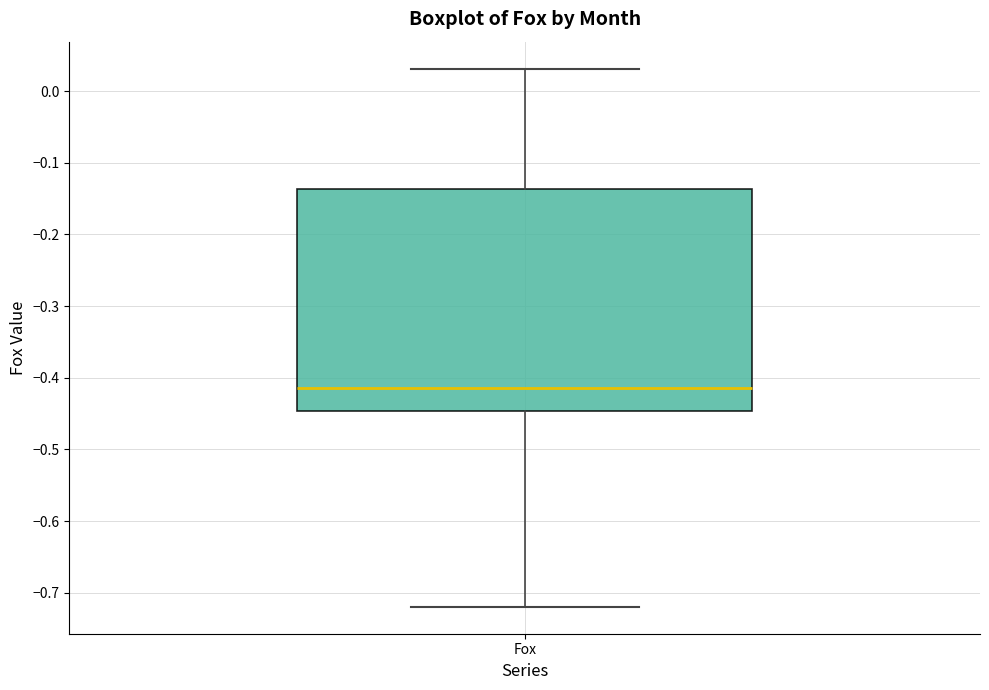

Read this box plot against the y-axis: the position of the median line, the range covered by the box, and the ends of both whiskers. The values are not printed on the chart, so give them approximately, as read against the axis.

median -0.41, box -0.45 to -0.14, whiskers -0.72 to 0.03